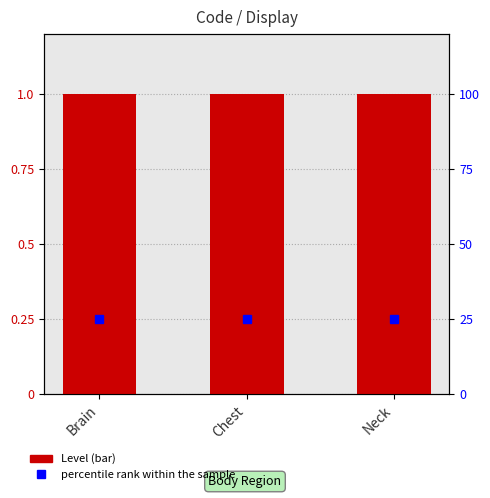

What are all the series names shown in the legend?

Level, percentile rank within the sample